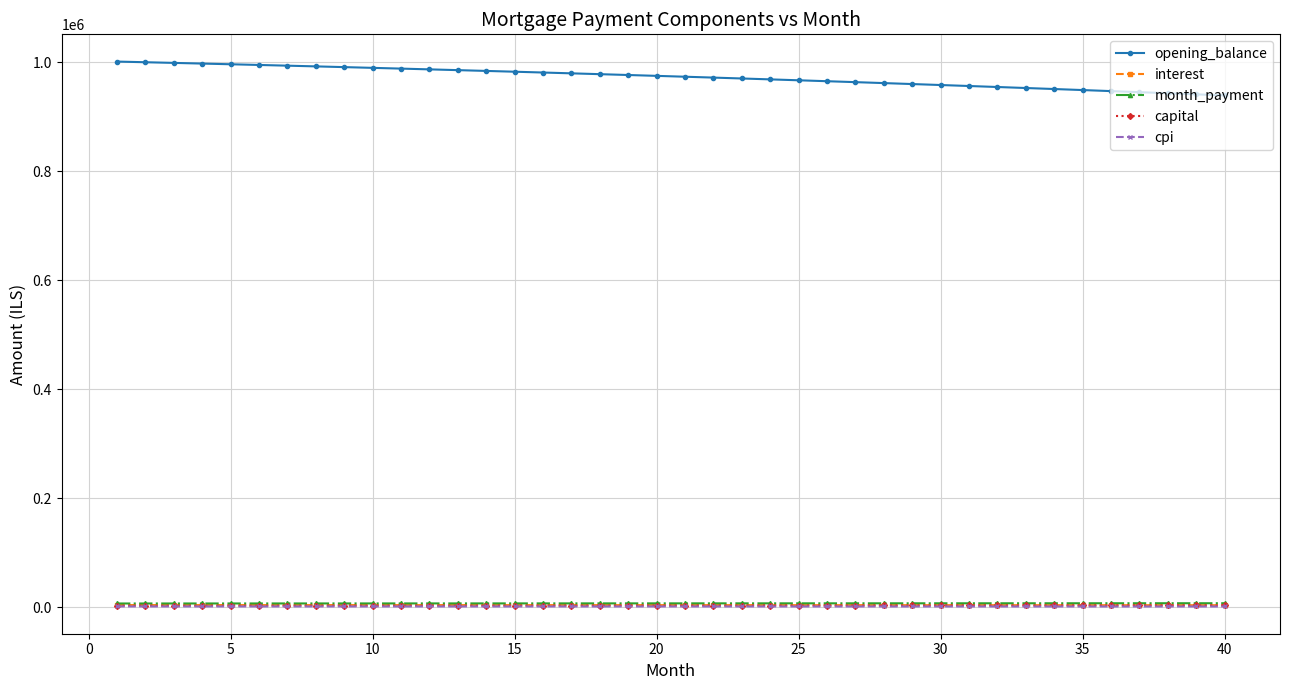

Which series has the largest range (max minus min)?

opening_balance